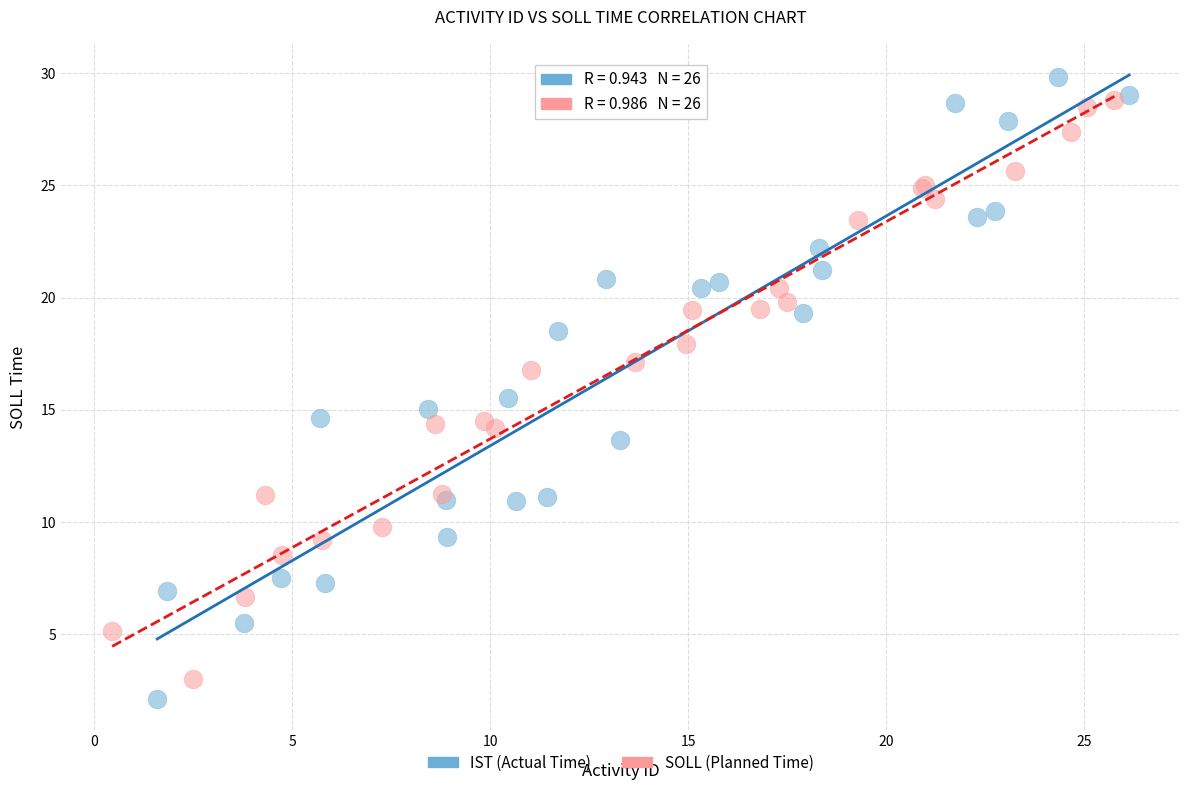

Which series has the largest Y range (max minus min)?

IST (Actual Time)